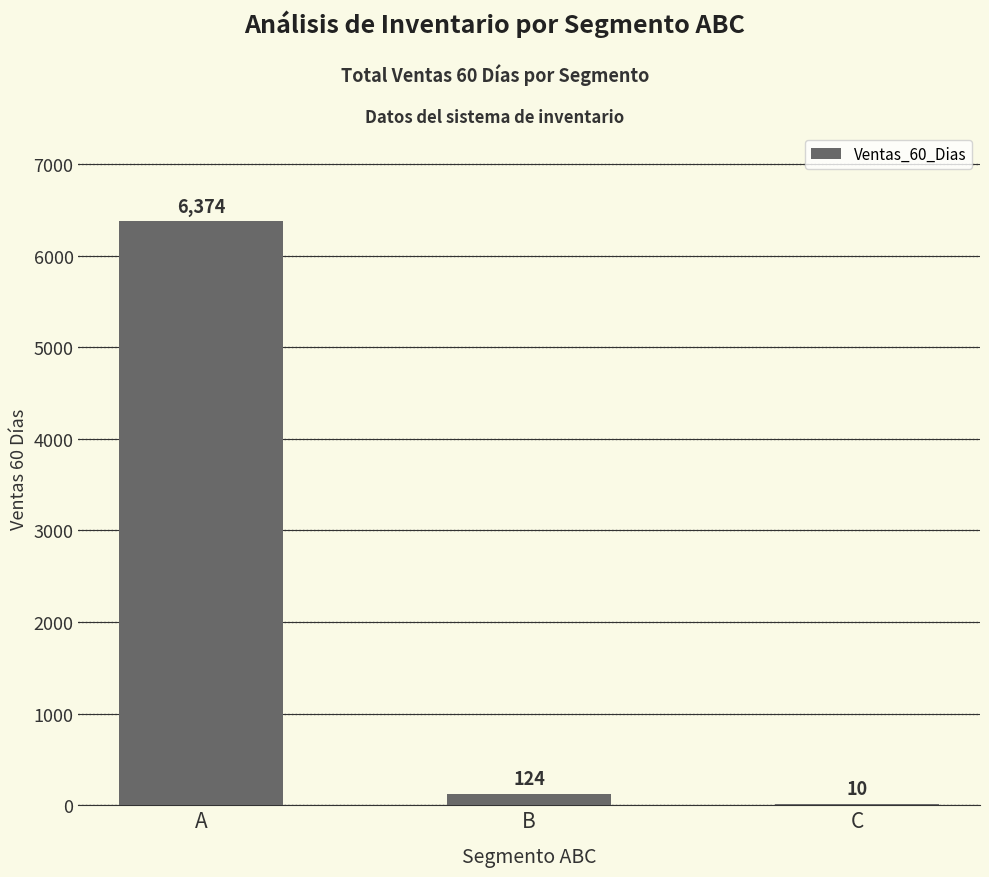

How many categories are shown in the chart?

3